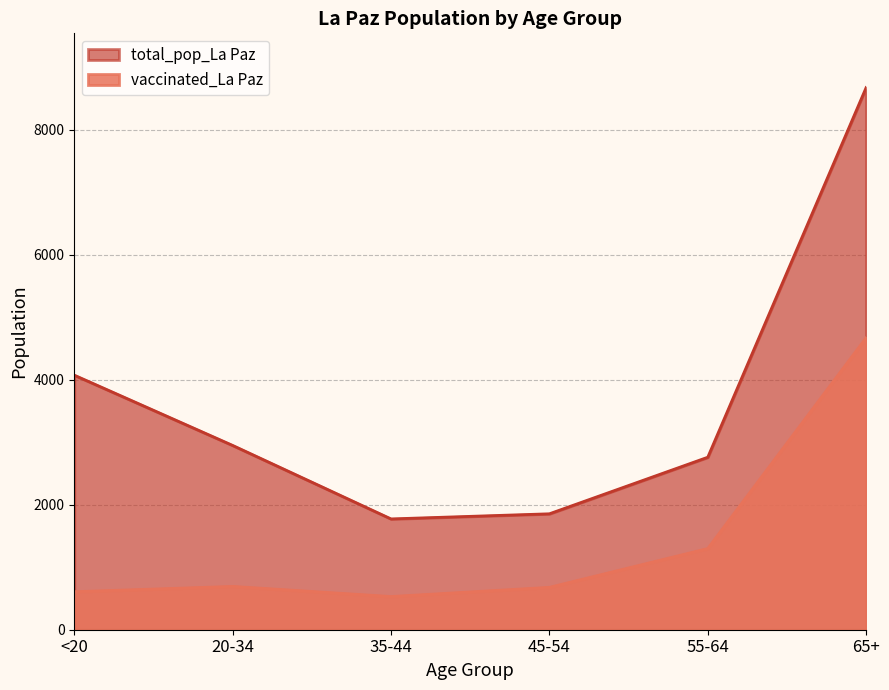

At which label is total_pop_La Paz closest to 5224?

<20